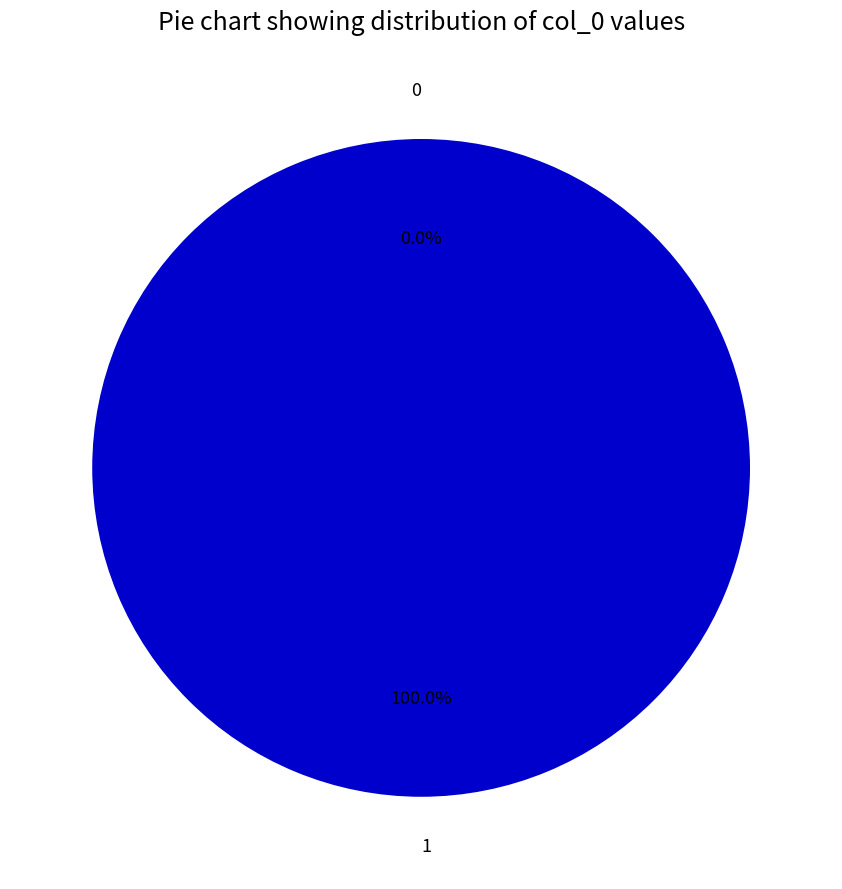

Is it true that 1 is 100% of the pie?

True